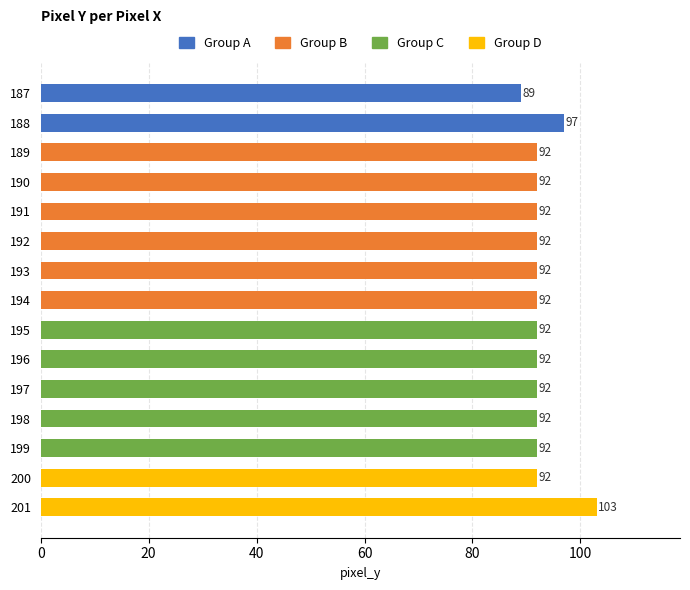

What is the ratio of the value at 190 to the value at 189?

1.0